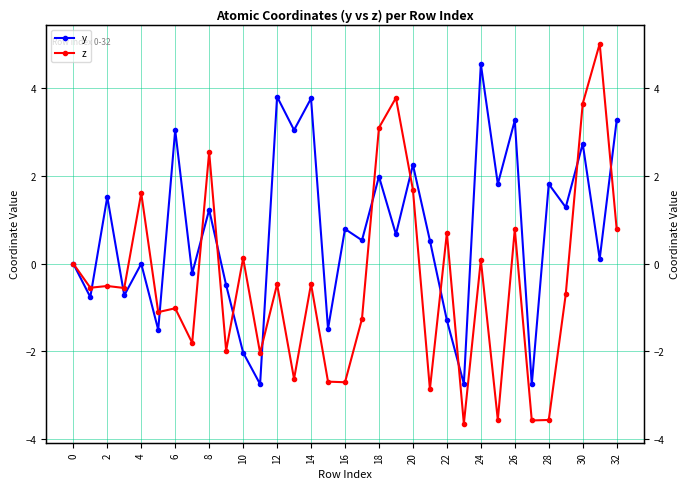

Which series has the largest range (max minus min)?

z